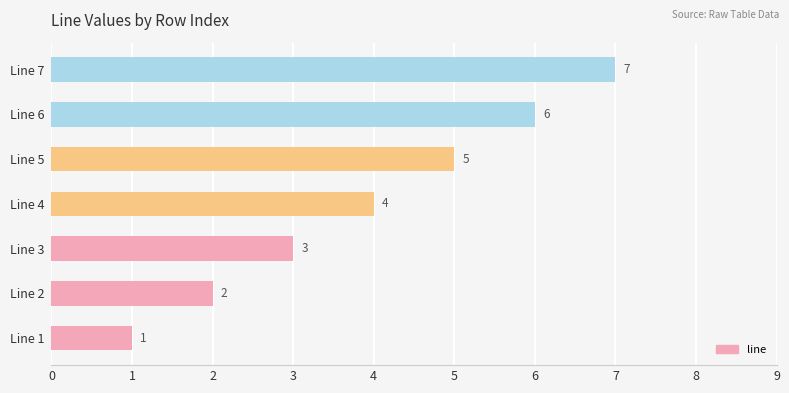

What is the difference between the maximum and minimum values?

6